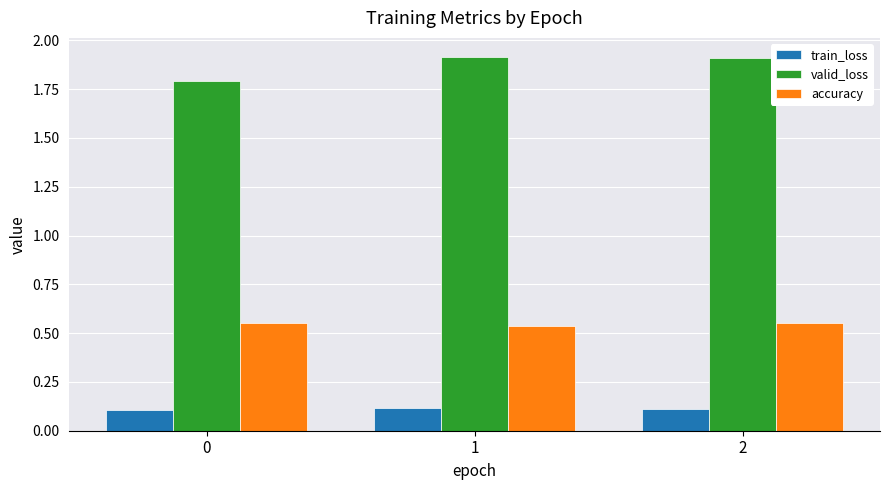

What is the maximum value for valid_loss?

1.9